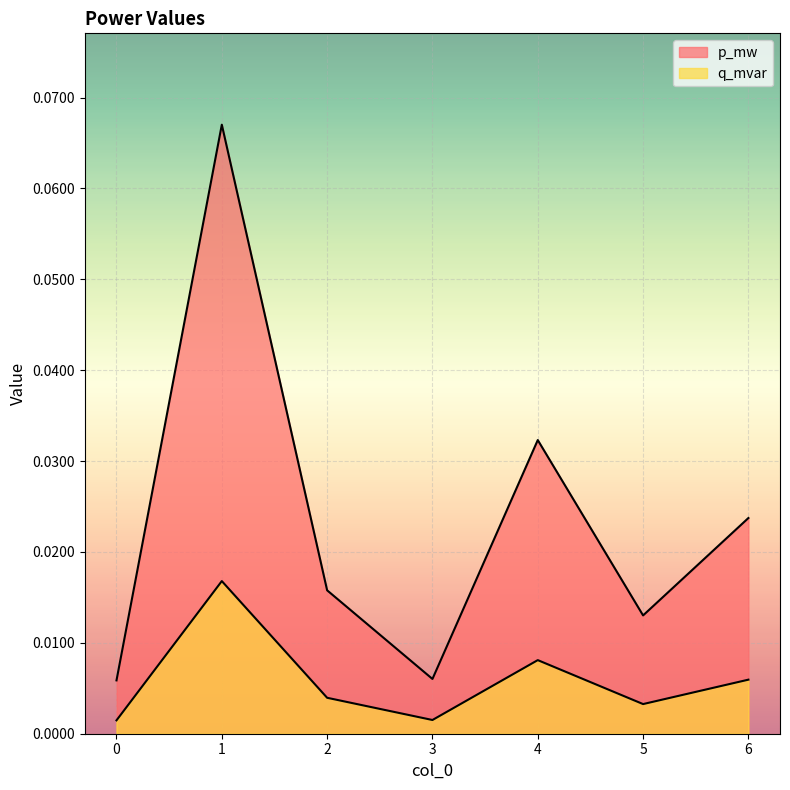

Is the value of p_mw at 6 greater than the value of q_mvar at 1?

Yes